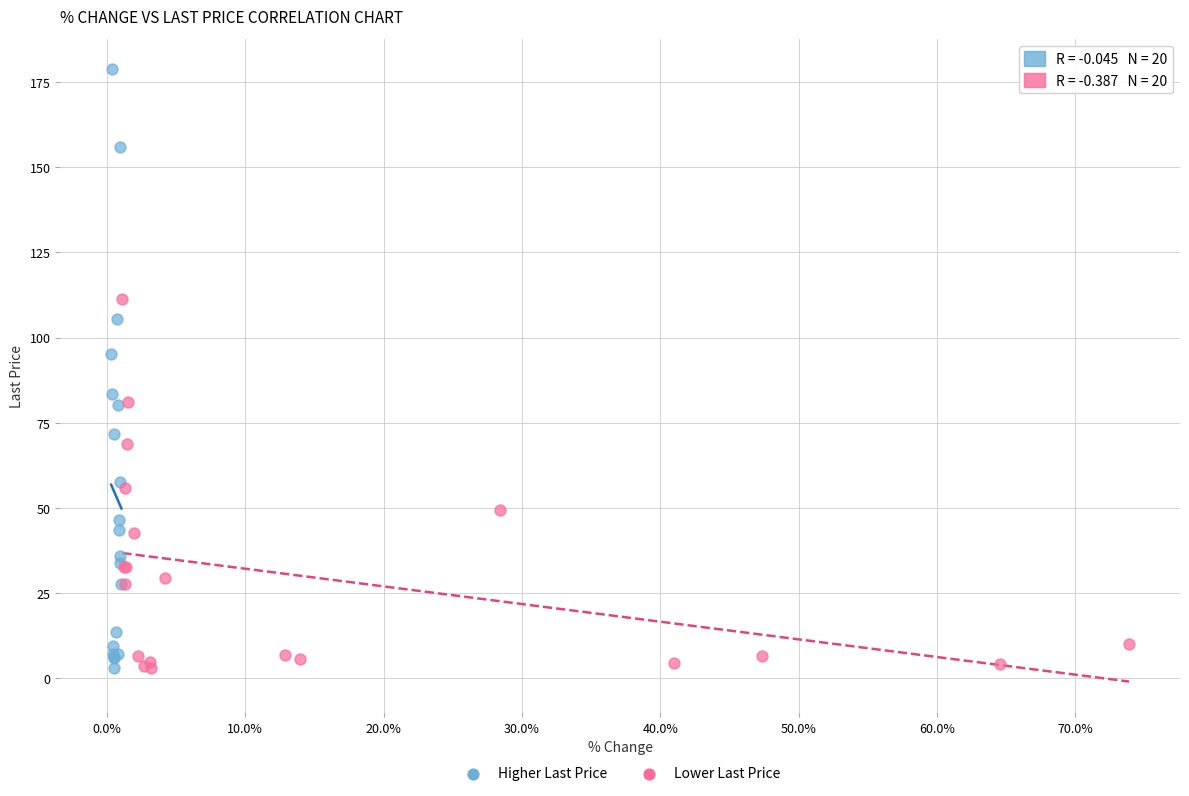

Which series reaches the maximum Y coordinate?

Higher Last Price